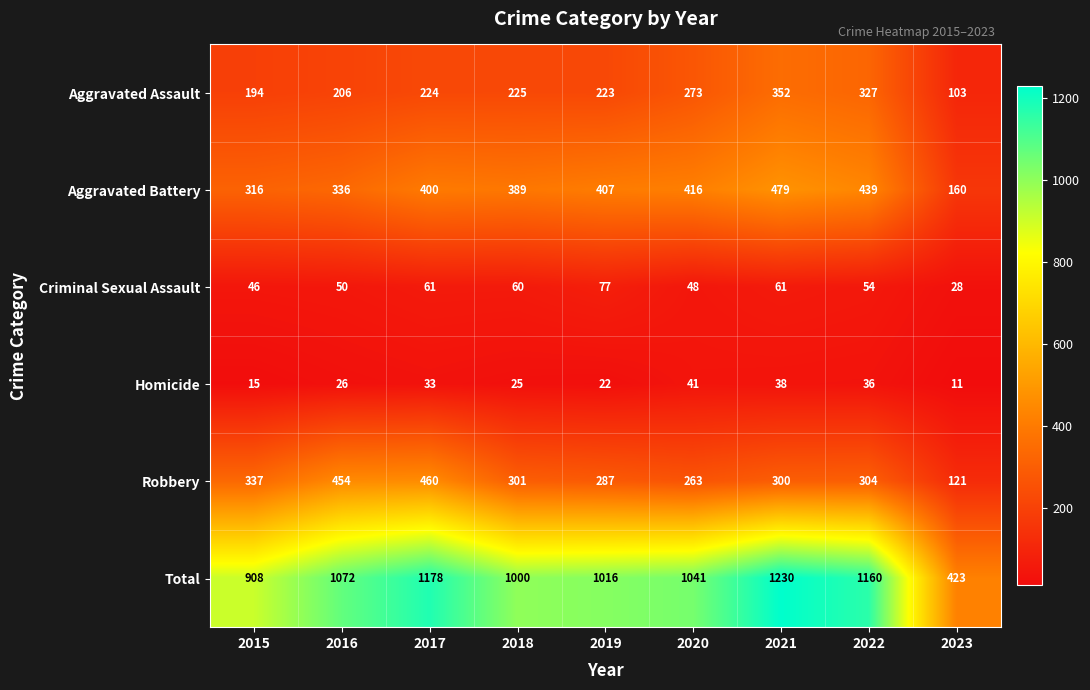

Which series changed the most between 2015 and 2020?

Total